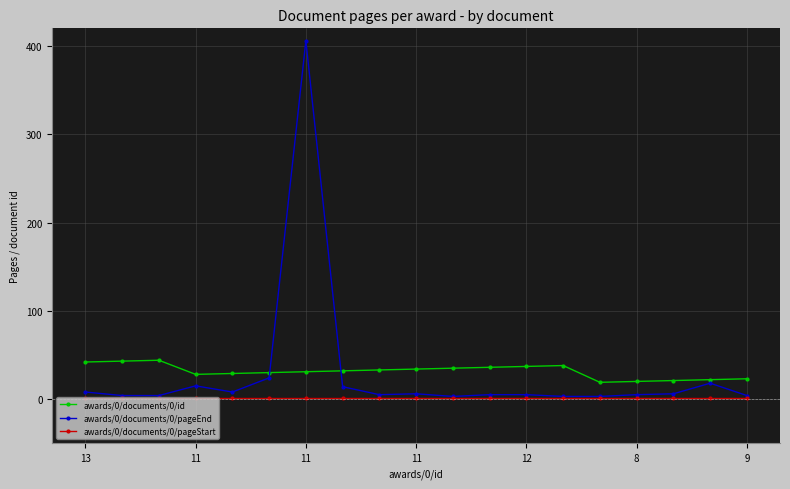

True or false: awards/0/documents/0/id has more than 0 points higher than both neighbors.

True